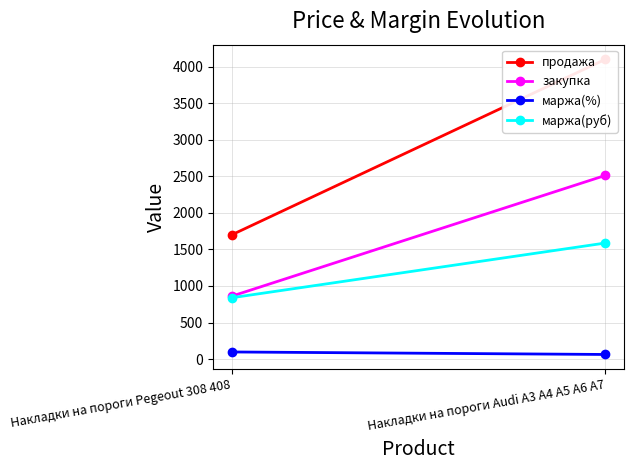

What is the maximum value for маржа(руб)?

1587.6